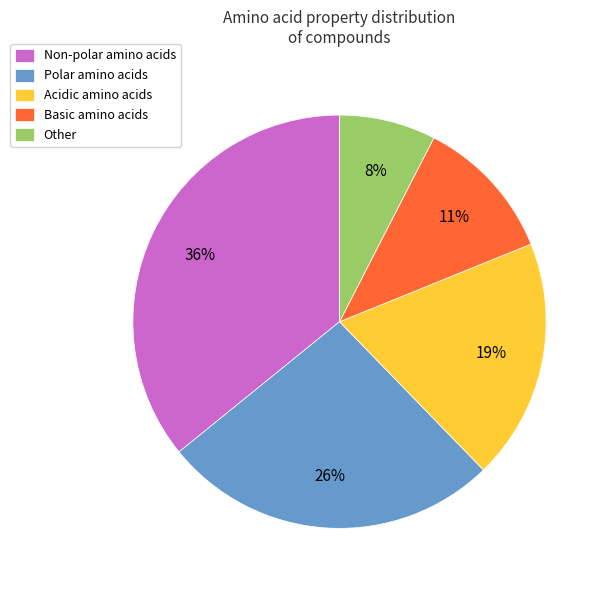

What percentage is the Basic slice, to the nearest percent?

11%